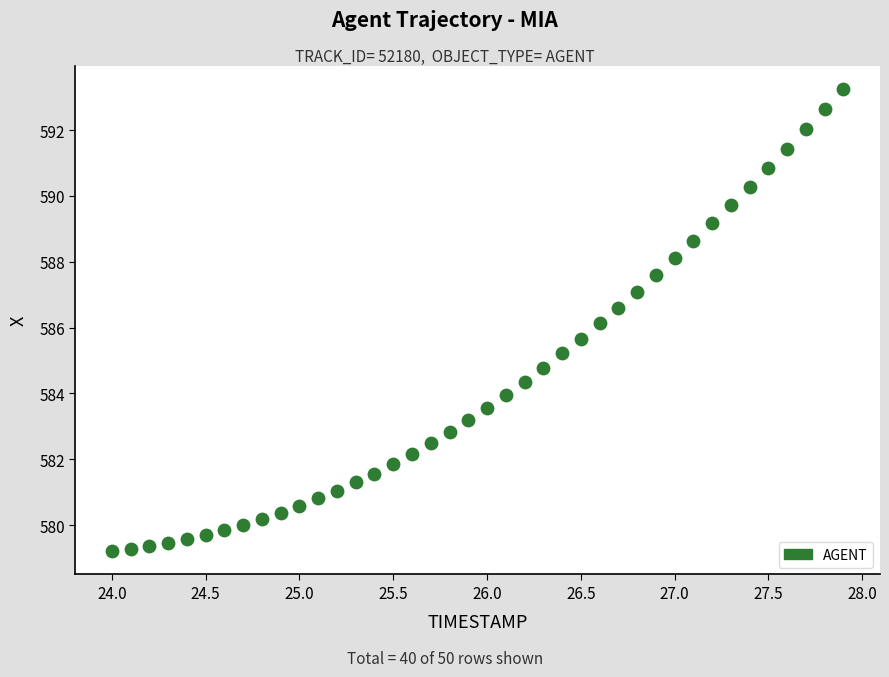

What is the range of Y values (max minus min)?

14.0